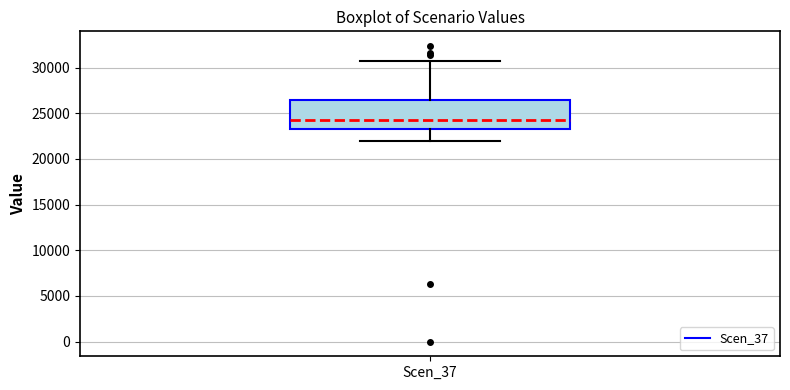

Transcribe this box plot: give where the median line is, the range the box spans, and where the two whiskers end, as read against the y-axis. The values are not printed on the chart, so give them approximately, as read against the axis.

median 24500, box 23500 to 26500, whiskers 22000 to 30500